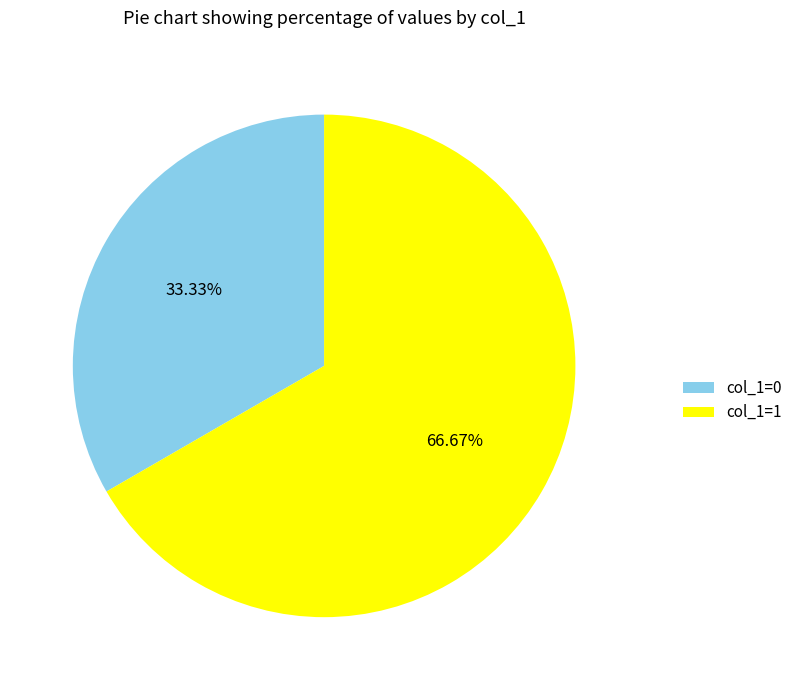

Which has a higher value, col_1=0 or col_1=1?

col_1=1